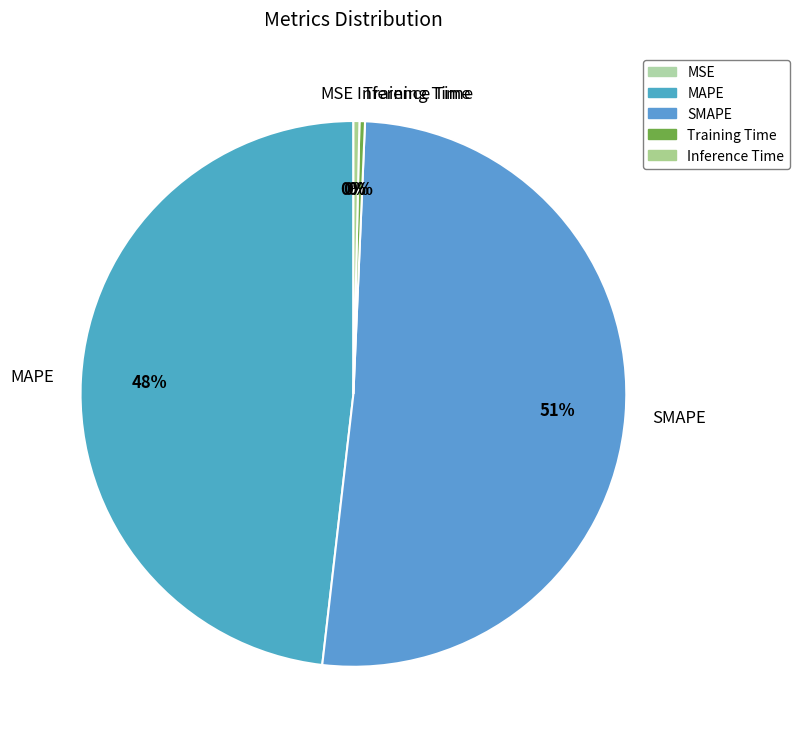

To the nearest percent, what is the average slice percentage?

20%